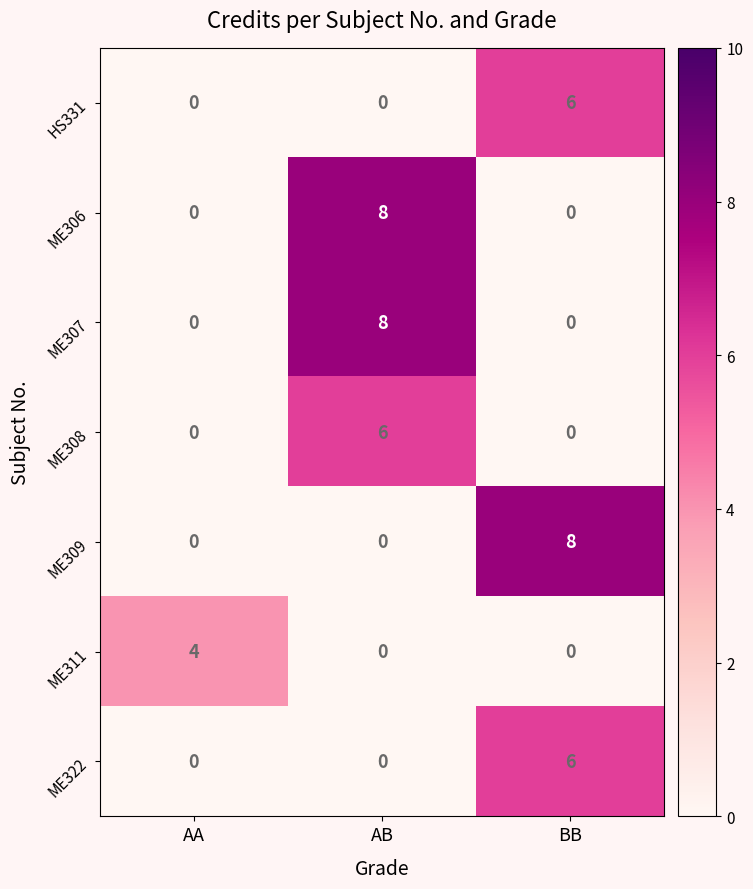

At which category is the sum across all series the highest?

AB